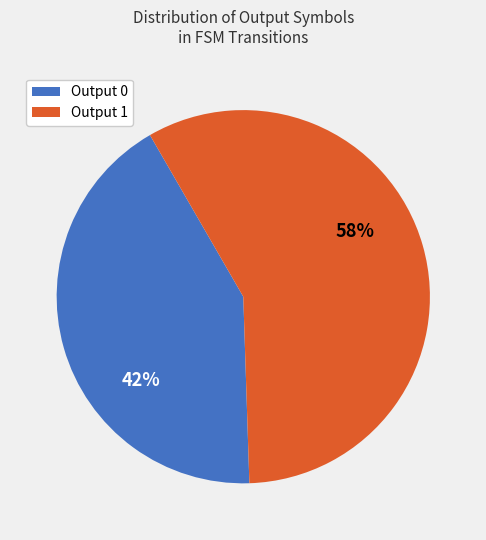

How many segments does this pie chart have?

2